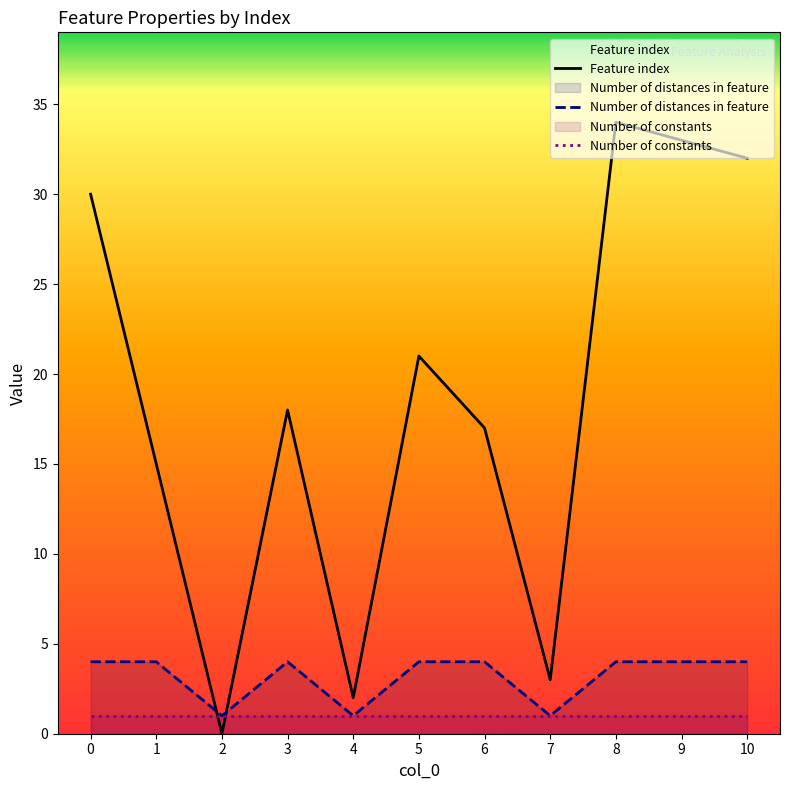

Does the chart have visible grid lines?

No